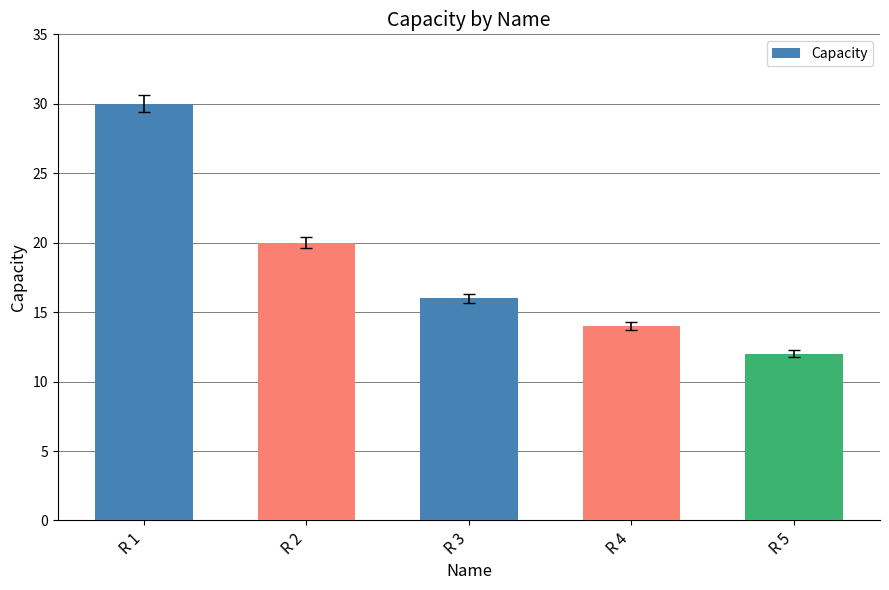

What is the smallest value displayed?

12